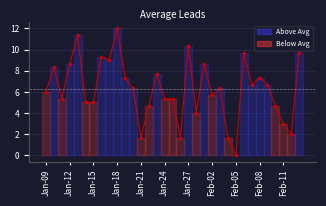

What is the sum of all values?

206.3